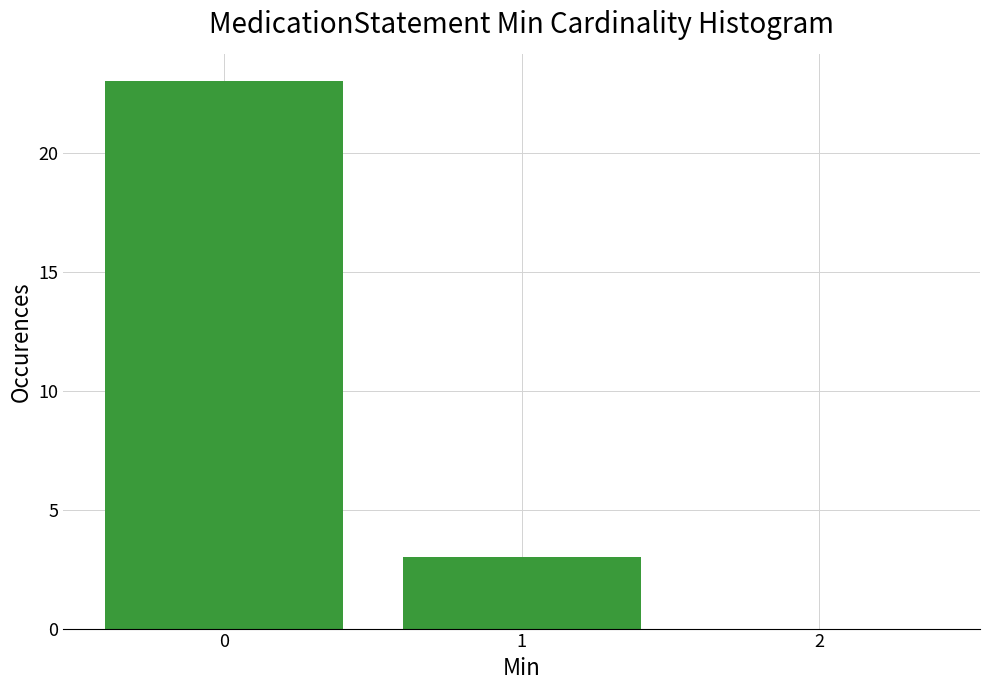

Reading right to left, extract all data points from this chart.

2=0	1=3	0=23